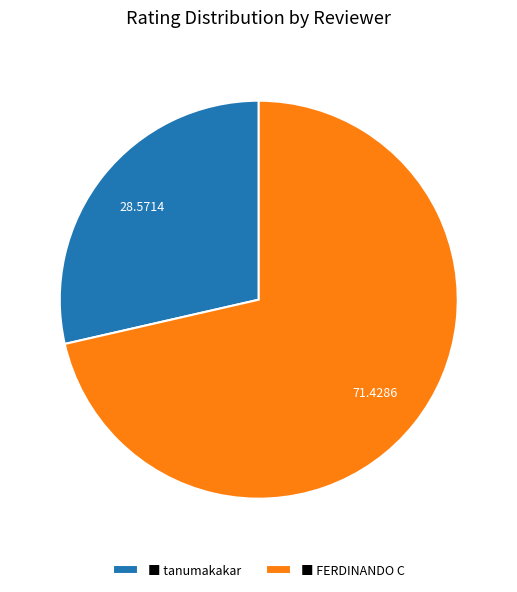

How many segments does this pie chart have?

2